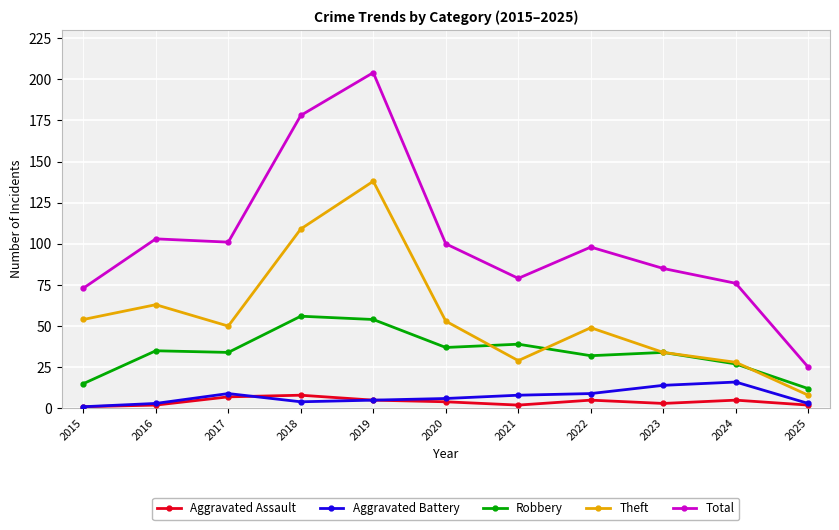

Rank the series at 2018 from highest to lowest value.

Total, Theft, Robbery, Aggravated Assault, Aggravated Battery